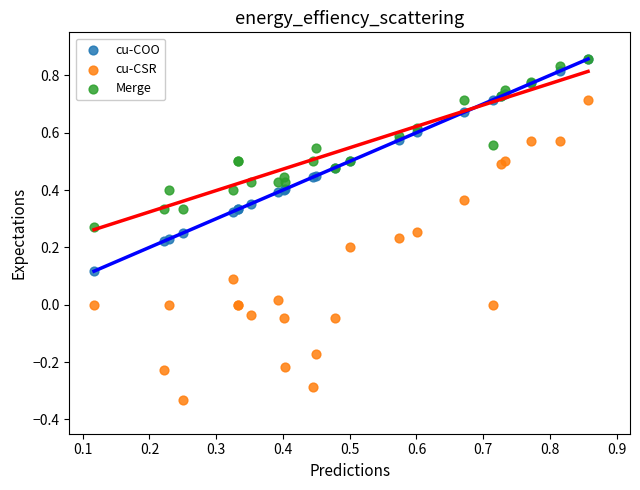

Which series has the widest spread of Y values?

cu-CSR